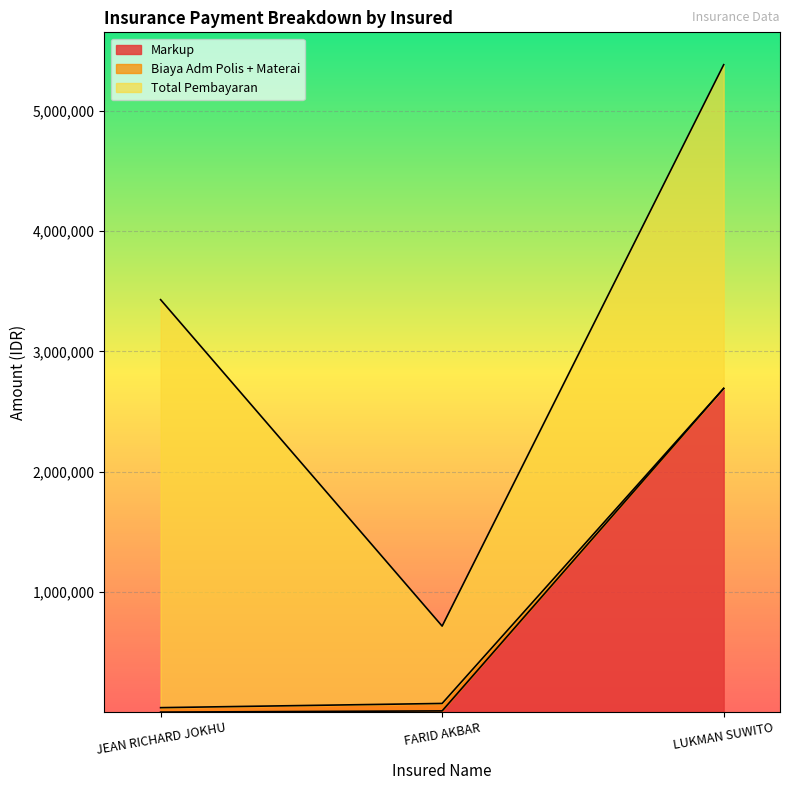

How many distinct data groups are displayed?

3